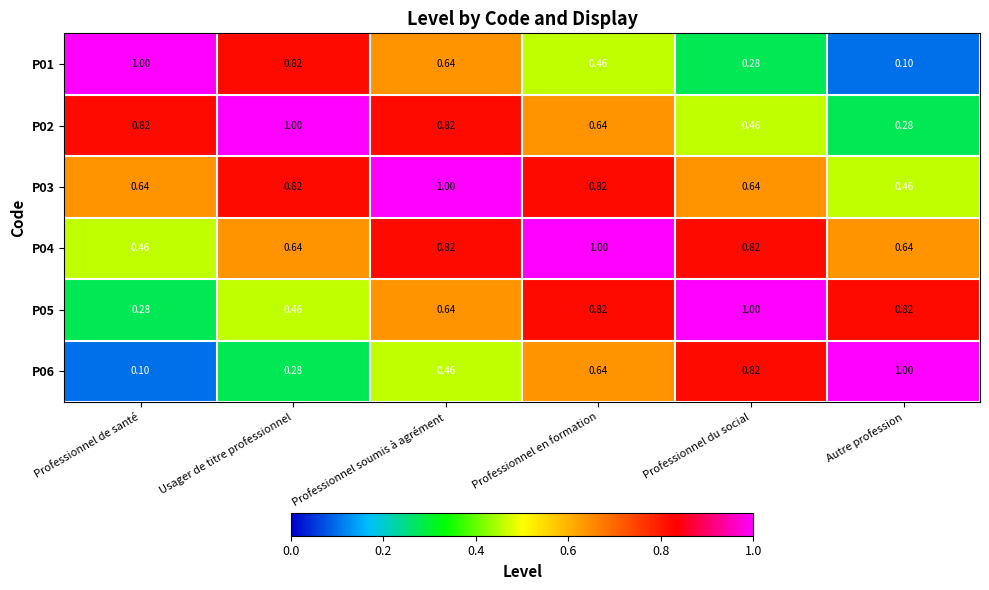

Which category has the highest value in the P03 series?

Professionnel soumis à agrément